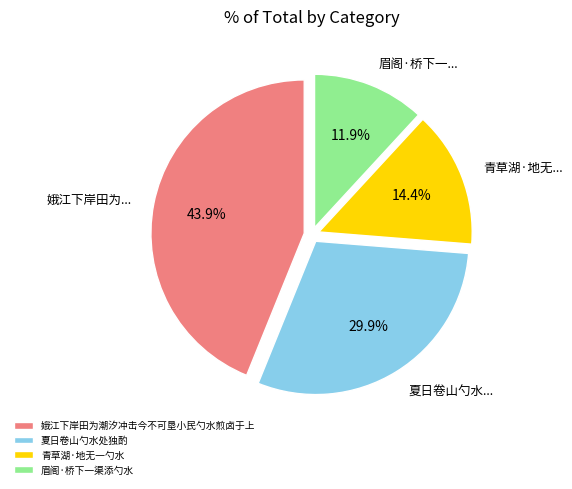

To the nearest percent, what percentage of the pie is 夏日卷山勺水处独酌?

30%